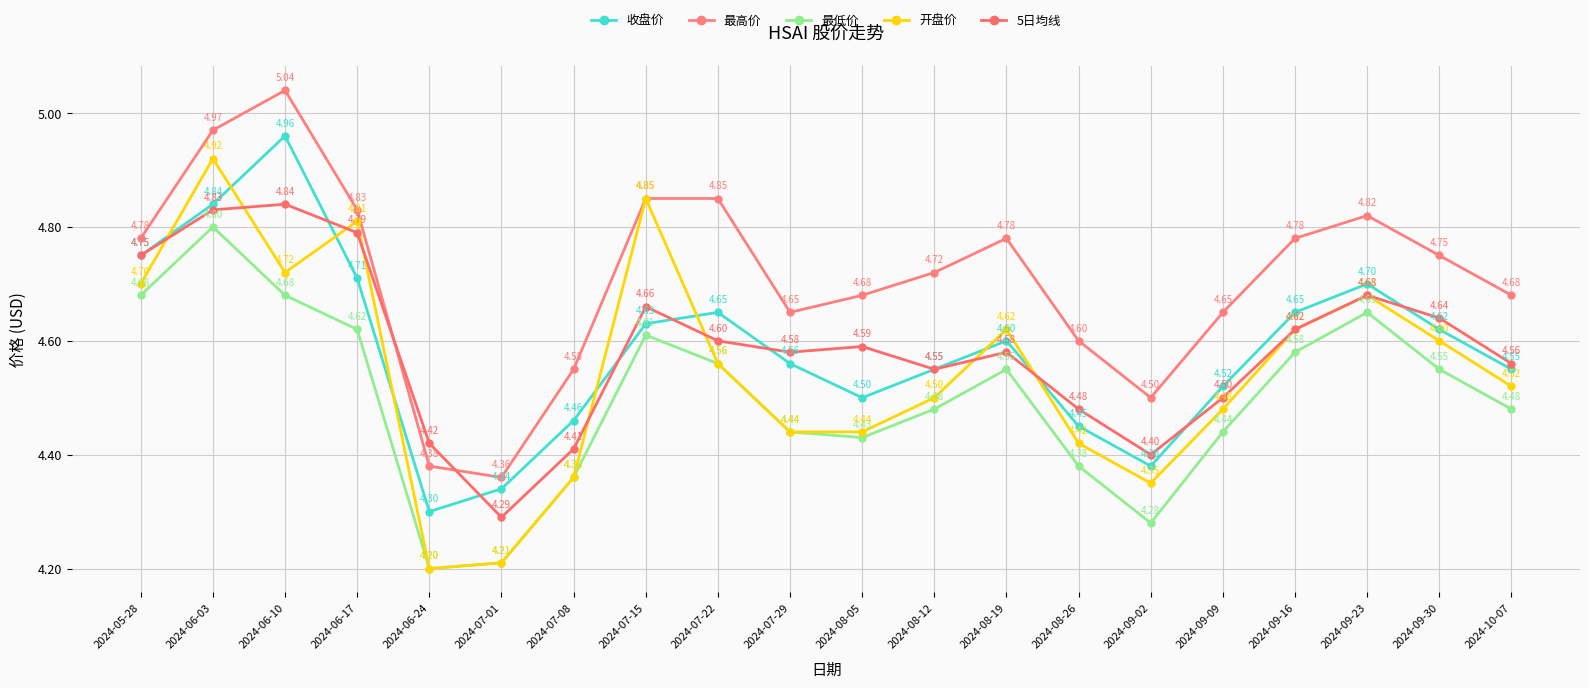

Reading right to left, what are all the values shown in this chart?

收盘价: 2024-10-07=4.5	2024-09-30=4.6	2024-09-23=4.7	2024-09-16=4.7	2024-09-09=4.5	2024-09-02=4.4	2024-08-26=4.5	2024-08-19=4.6	2024-08-12=4.5	2024-08-05=4.5	2024-07-29=4.6	2024-07-22=4.7	2024-07-15=4.6	2024-07-08=4.5	2024-07-01=4.3	2024-06-24=4.3	2024-06-17=4.7	2024-06-10=5.0	2024-06-03=4.8	2024-05-28=4.8
最高价: 2024-10-07=4.7	2024-09-30=4.8	2024-09-23=4.8	2024-09-16=4.8	2024-09-09=4.7	2024-09-02=4.5	2024-08-26=4.6	2024-08-19=4.8	2024-08-12=4.7	2024-08-05=4.7	2024-07-29=4.7	2024-07-22=4.8	2024-07-15=4.8	2024-07-08=4.5	2024-07-01=4.4	2024-06-24=4.4	2024-06-17=4.8	2024-06-10=5.0	2024-06-03=5.0	2024-05-28=4.8
最低价: 2024-10-07=4.5	2024-09-30=4.5	2024-09-23=4.7	2024-09-16=4.6	2024-09-09=4.4	2024-09-02=4.3	2024-08-26=4.4	2024-08-19=4.5	2024-08-12=4.5	2024-08-05=4.4	2024-07-29=4.4	2024-07-22=4.6	2024-07-15=4.6	2024-07-08=4.4	2024-07-01=4.2	2024-06-24=4.2	2024-06-17=4.6	2024-06-10=4.7	2024-06-03=4.8	2024-05-28=4.7
开盘价: 2024-10-07=4.5	2024-09-30=4.6	2024-09-23=4.7	2024-09-16=4.6	2024-09-09=4.5	2024-09-02=4.3	2024-08-26=4.4	2024-08-19=4.6	2024-08-12=4.5	2024-08-05=4.4	2024-07-29=4.4	2024-07-22=4.6	2024-07-15=4.8	2024-07-08=4.4	2024-07-01=4.2	2024-06-24=4.2	2024-06-17=4.8	2024-06-10=4.7	2024-06-03=4.9	2024-05-28=4.7
5日均线: 2024-10-07=4.6	2024-09-30=4.6	2024-09-23=4.7	2024-09-16=4.6	2024-09-09=4.5	2024-09-02=4.4	2024-08-26=4.5	2024-08-19=4.6	2024-08-12=4.5	2024-08-05=4.6	2024-07-29=4.6	2024-07-22=4.6	2024-07-15=4.7	2024-07-08=4.4	2024-07-01=4.3	2024-06-24=4.4	2024-06-17=4.8	2024-06-10=4.8	2024-06-03=4.8	2024-05-28=4.8